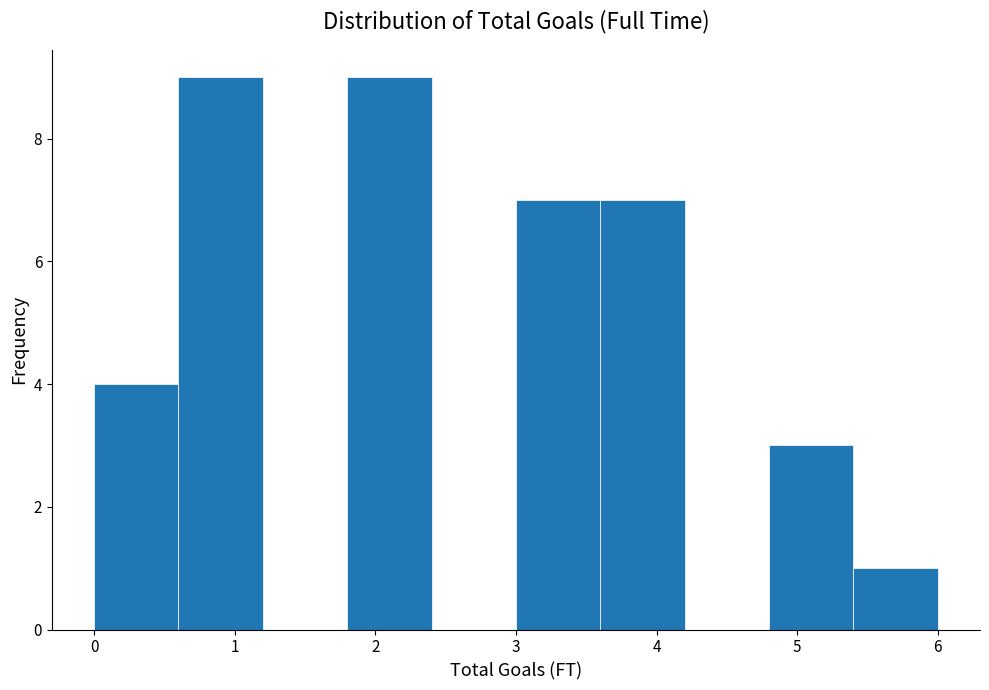

What is the height of the bar covering 0.0 to 0.6 on the x-axis? The values are not printed on the chart, so give them approximately, as read against the axis.

4